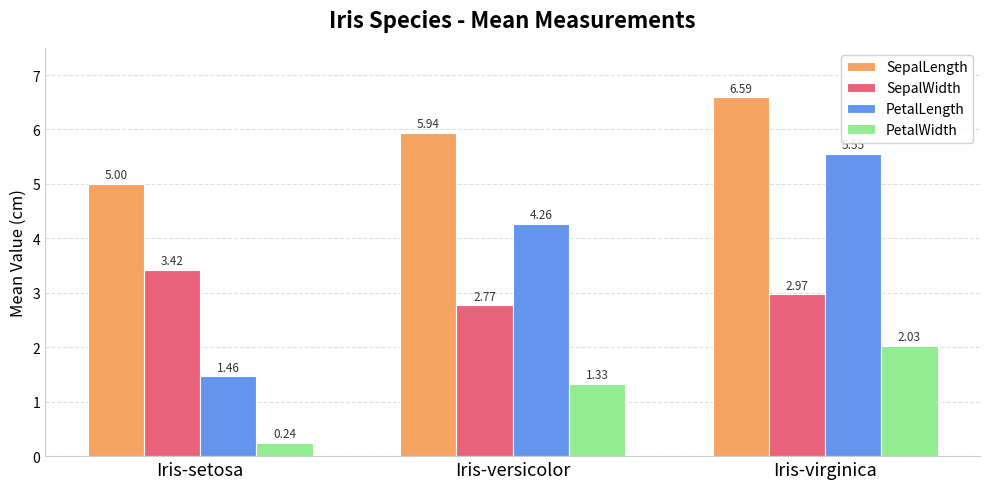

At which category does the chart reach its minimum across all series?

Iris-setosa